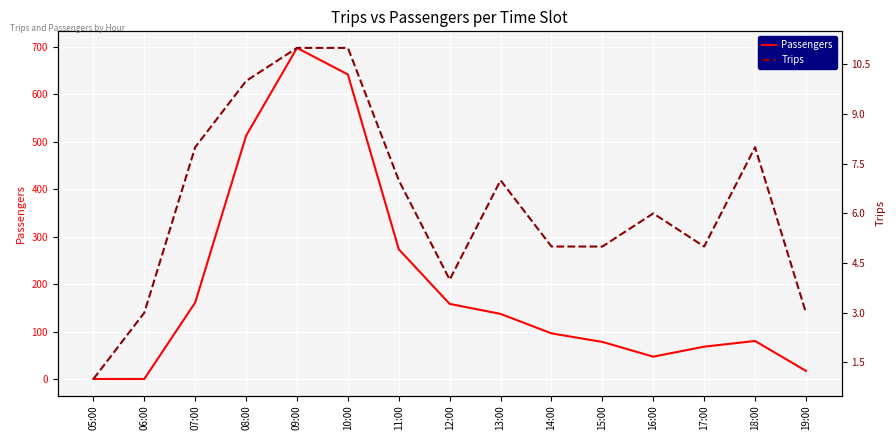

At how many categories does at least one series exceed 358?

3